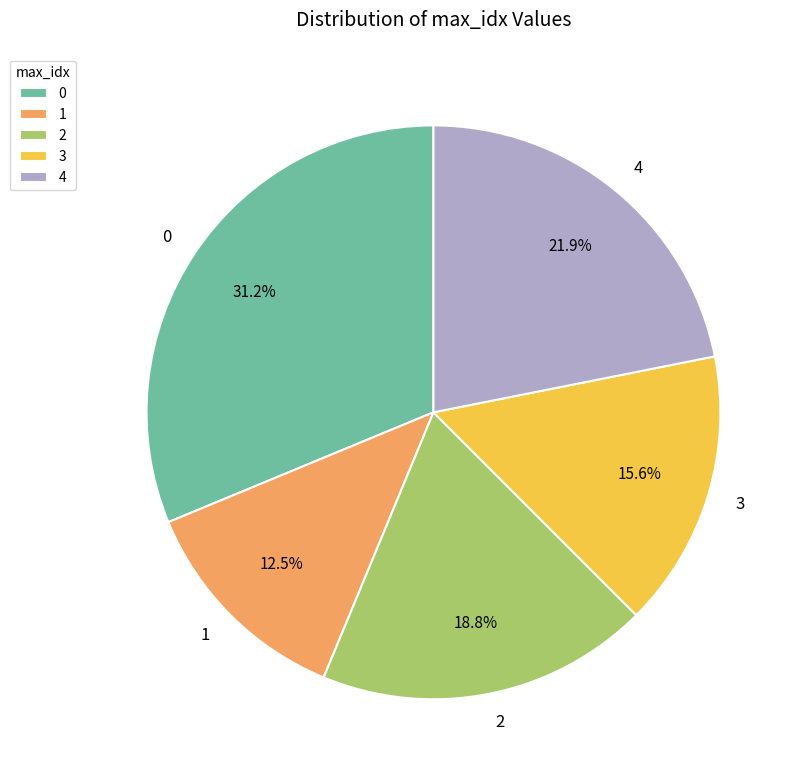

Is there any slice that represents more than half of the pie?

No